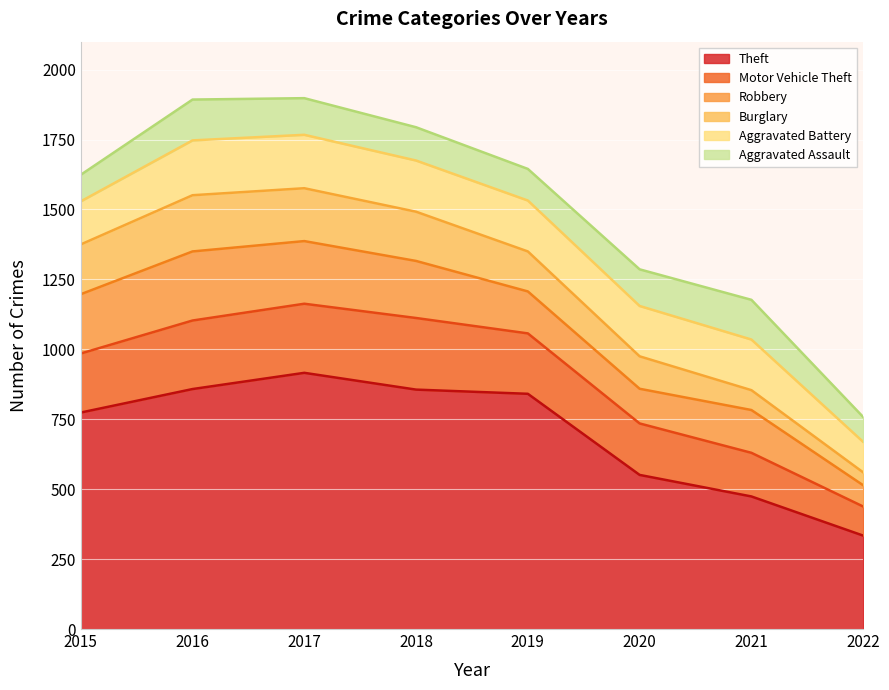

What is the approximate value of Aggravated Battery at 2016?

196